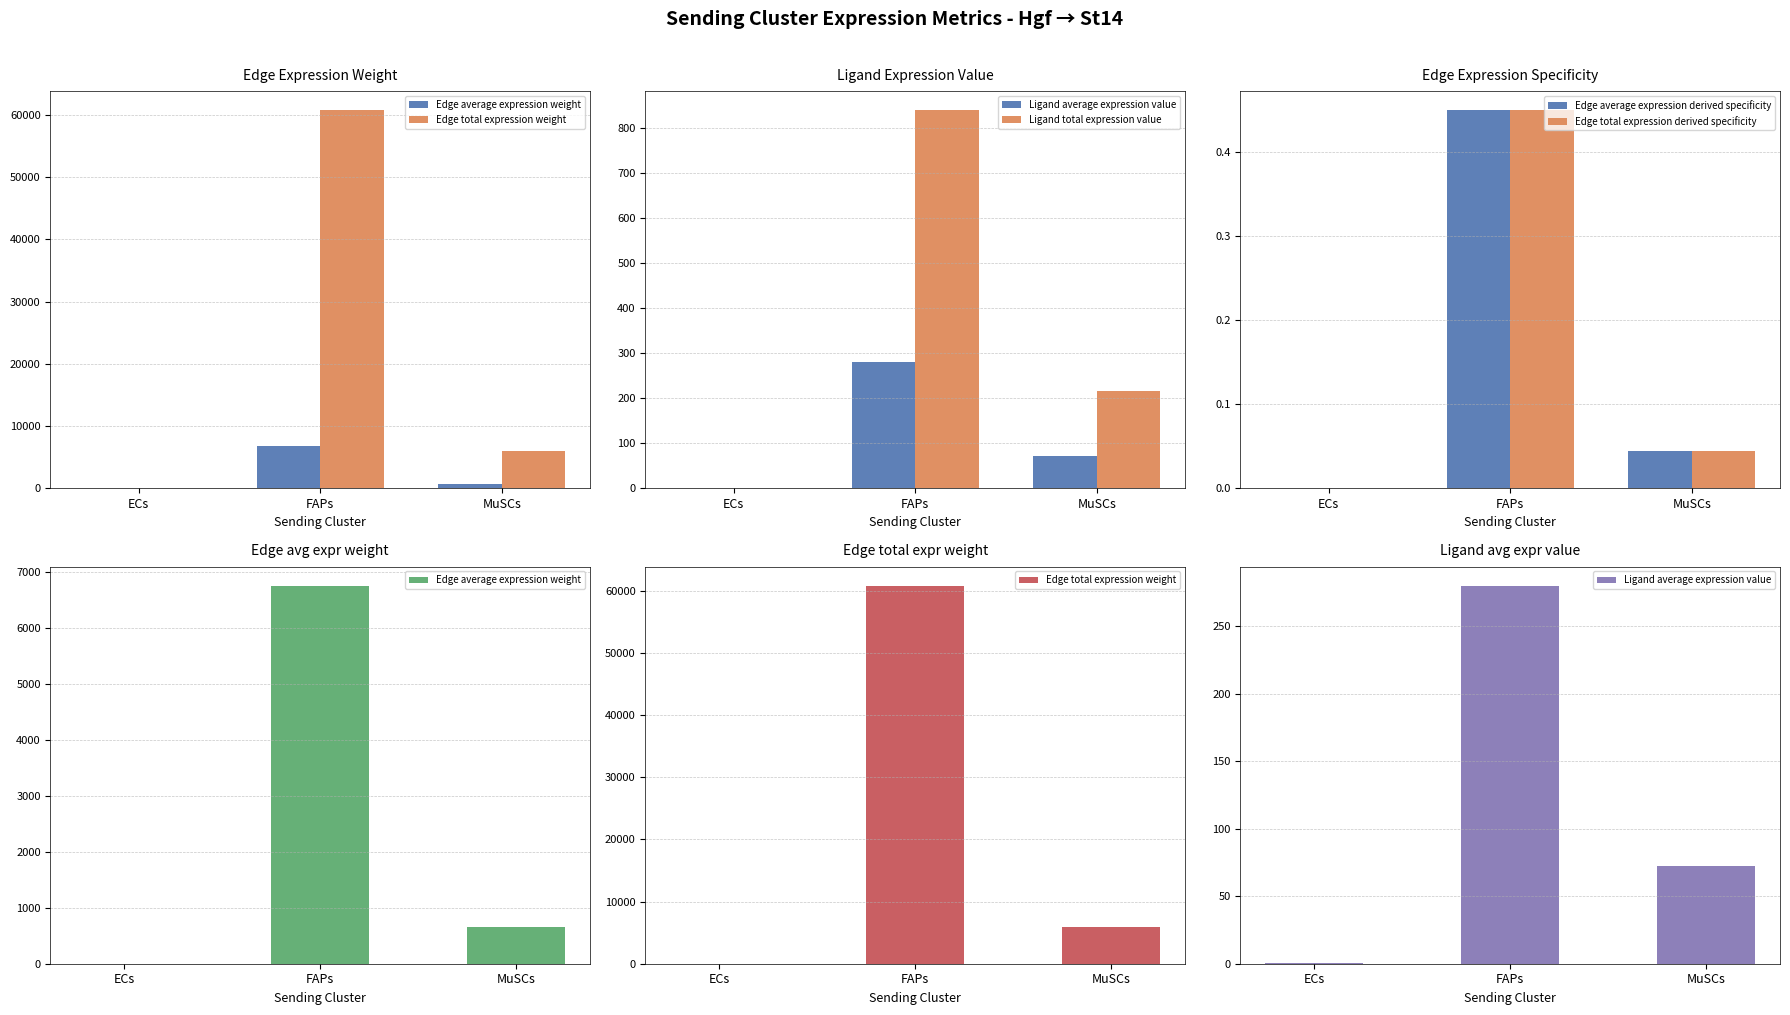

What is the difference between the Edge average expression derived specificity values at ECs and FAPs?

0.4